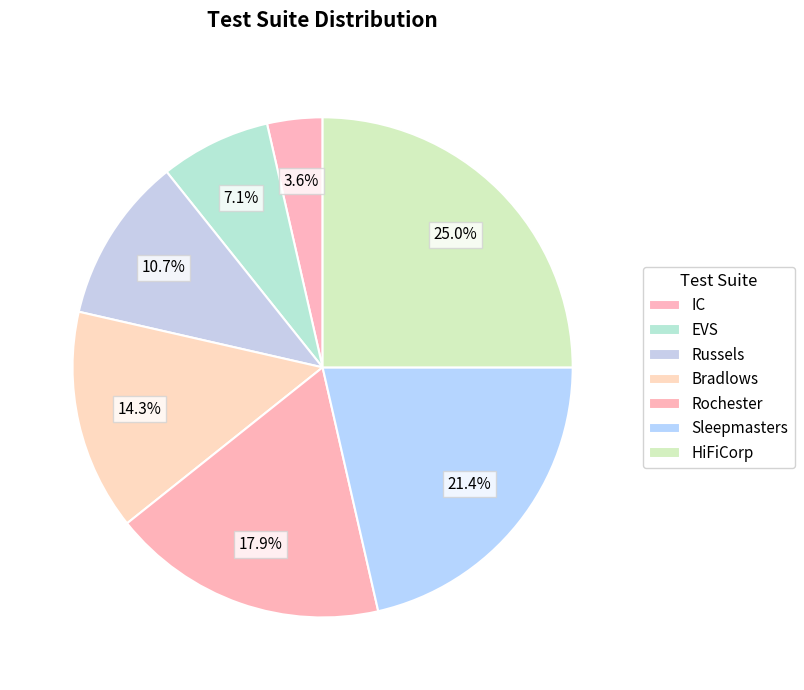

Is there a majority slice in this chart?

No